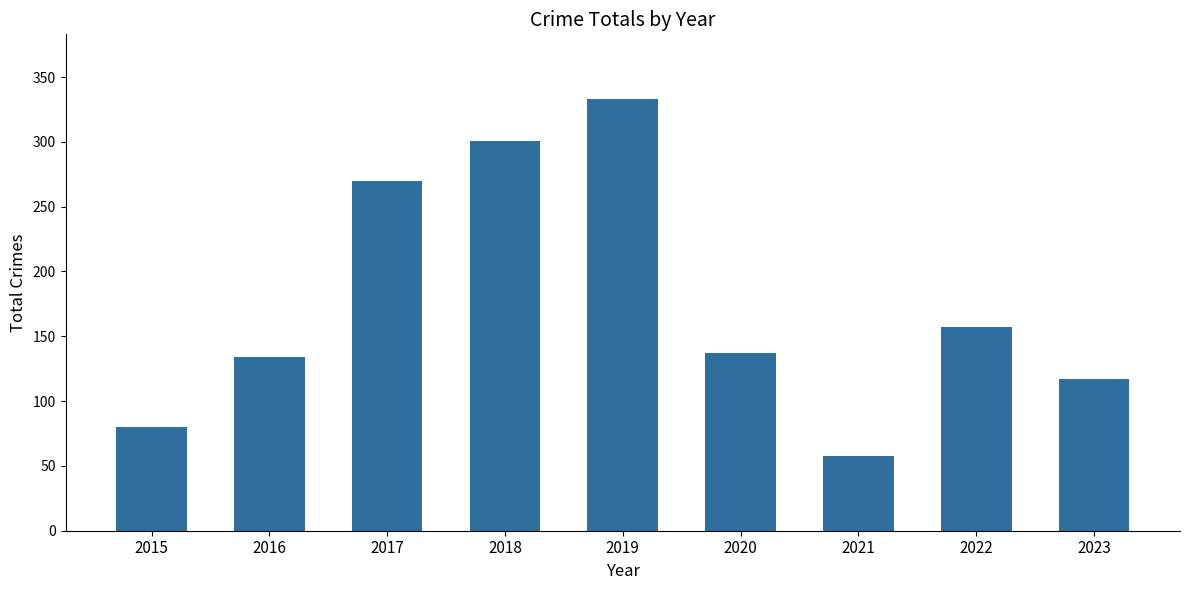

Reading left to right, what are all the values shown in this chart?

2015=80	2016=134	2017=270	2018=301	2019=333	2020=137	2021=58	2022=157	2023=117